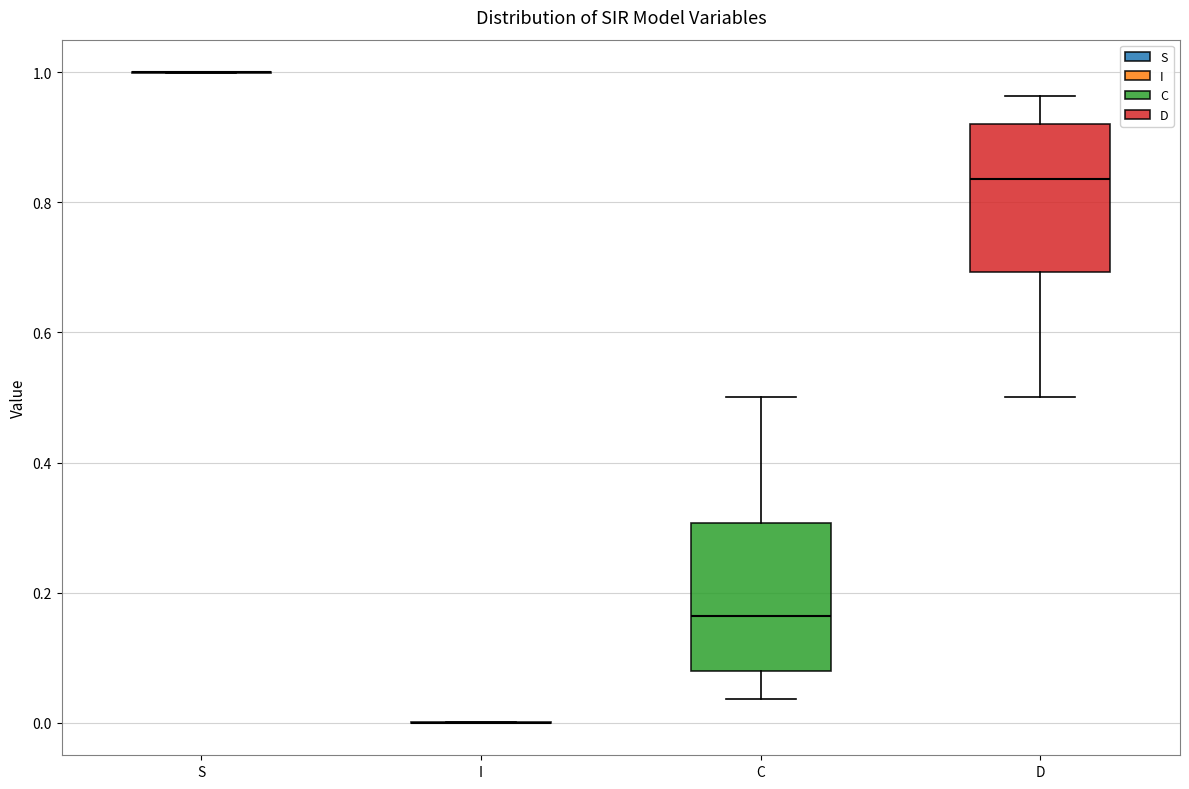

Where does the lower whisker of the box for C end on the y-axis? The values are not printed on the chart, so give them approximately, as read against the axis.

0.04